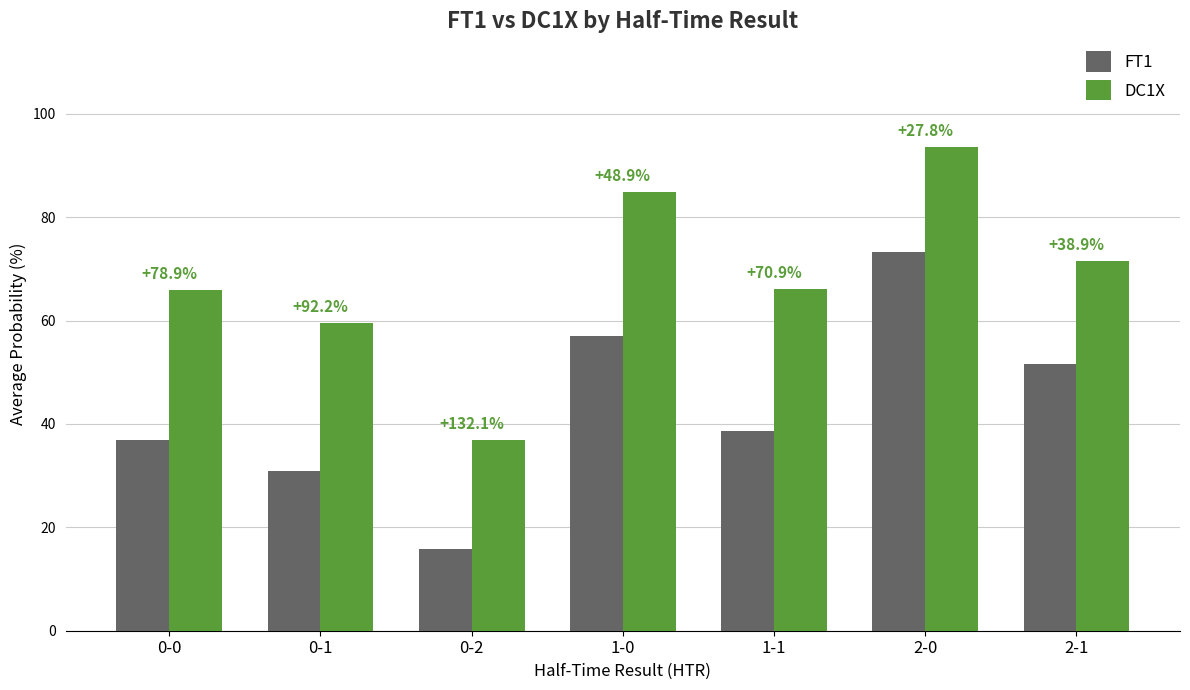

What position from the left is 0-2?

3